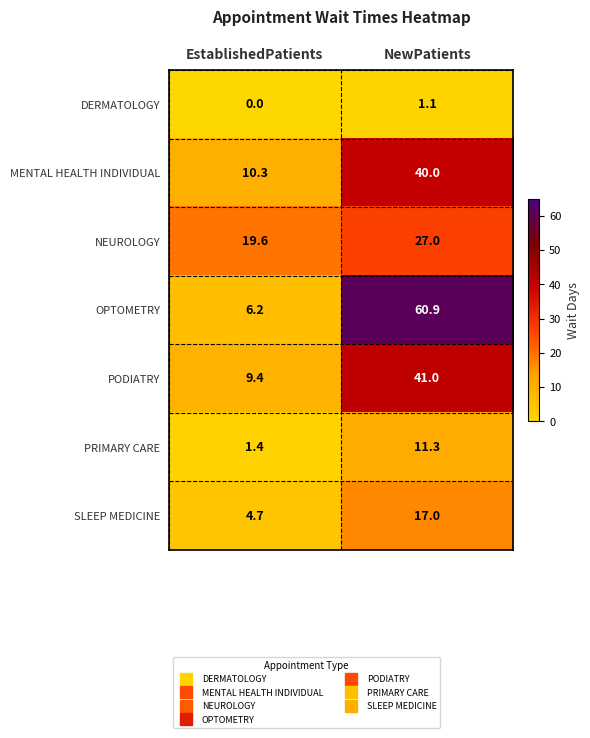

Which series has the widest spread of values?

OPTOMETRY